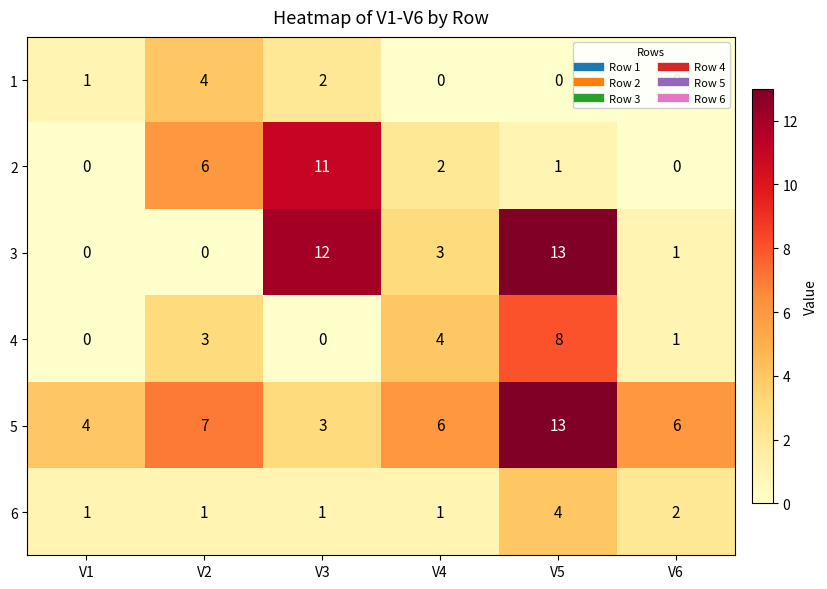

Is the value of 4 at V1 greater than the value of 3 at V3?

No